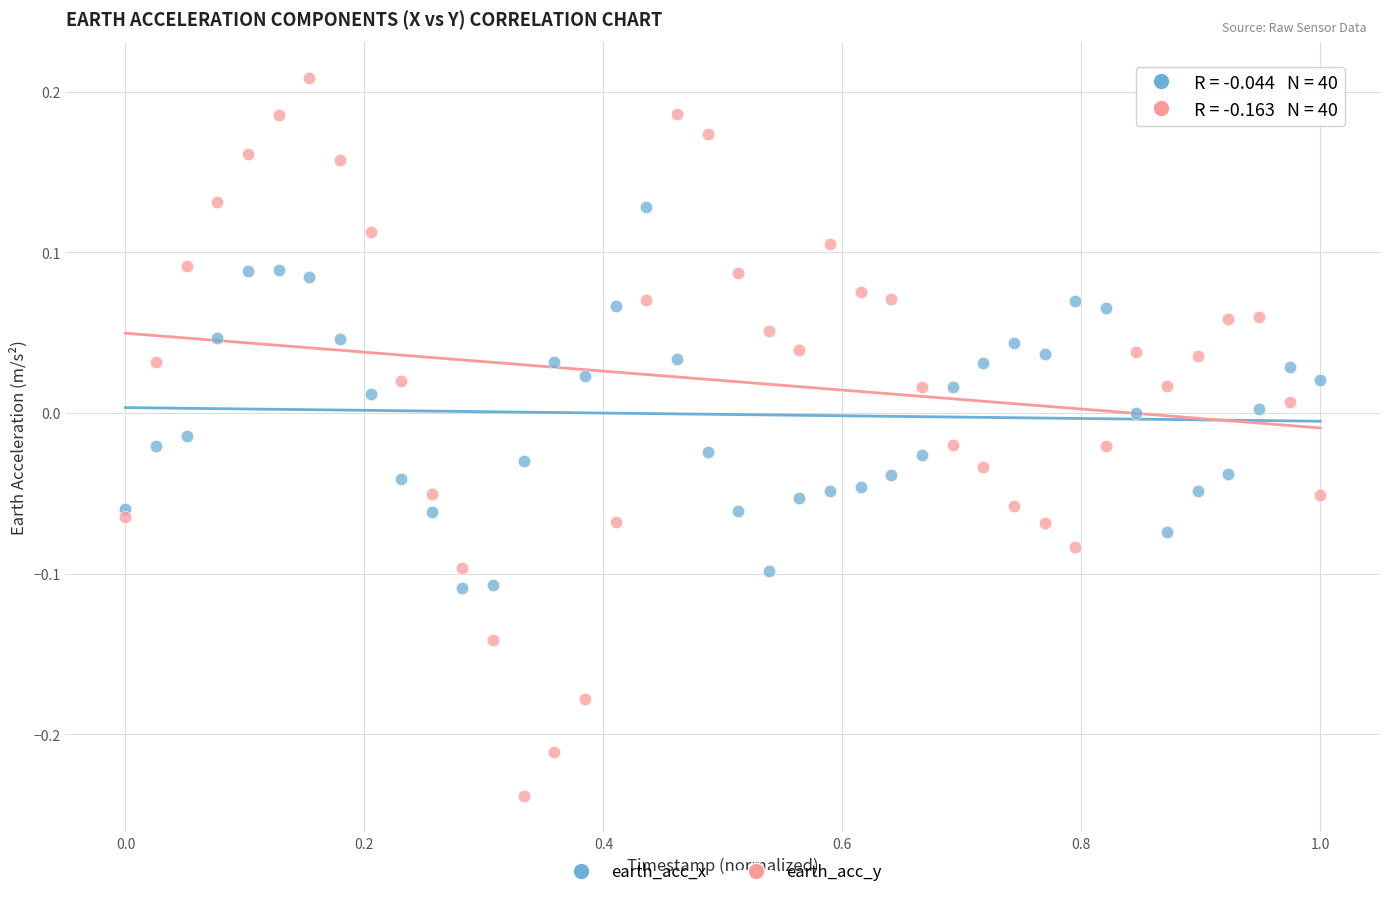

Which series reaches the minimum Y coordinate?

earth_acc_y